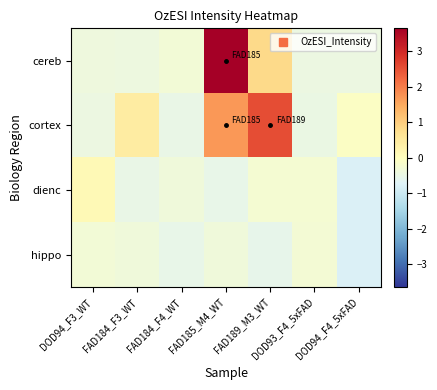

What is the minimum value shown in the chart?

-0.8